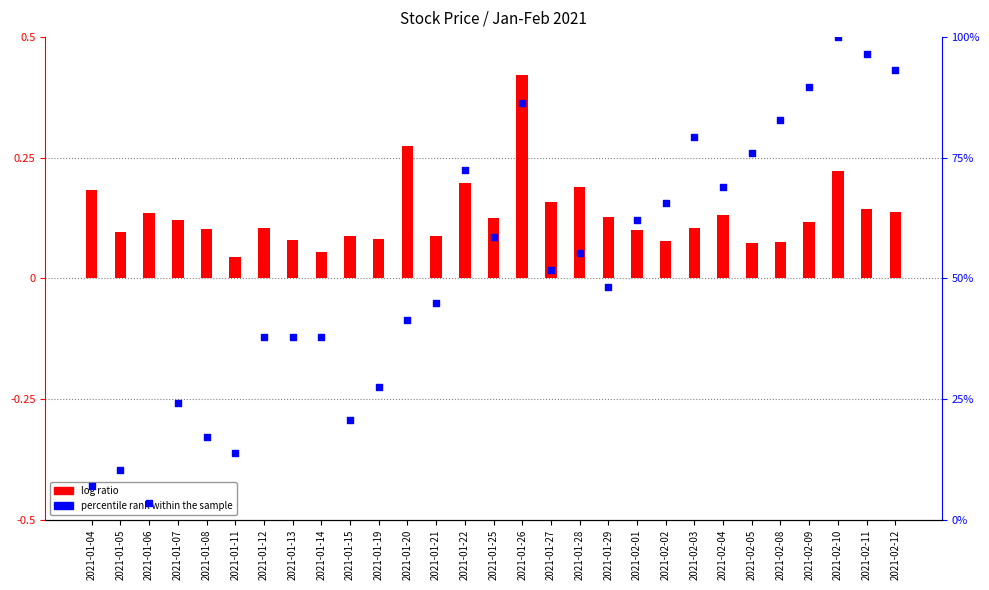

Which series contains the lowest Y value?

log ratio